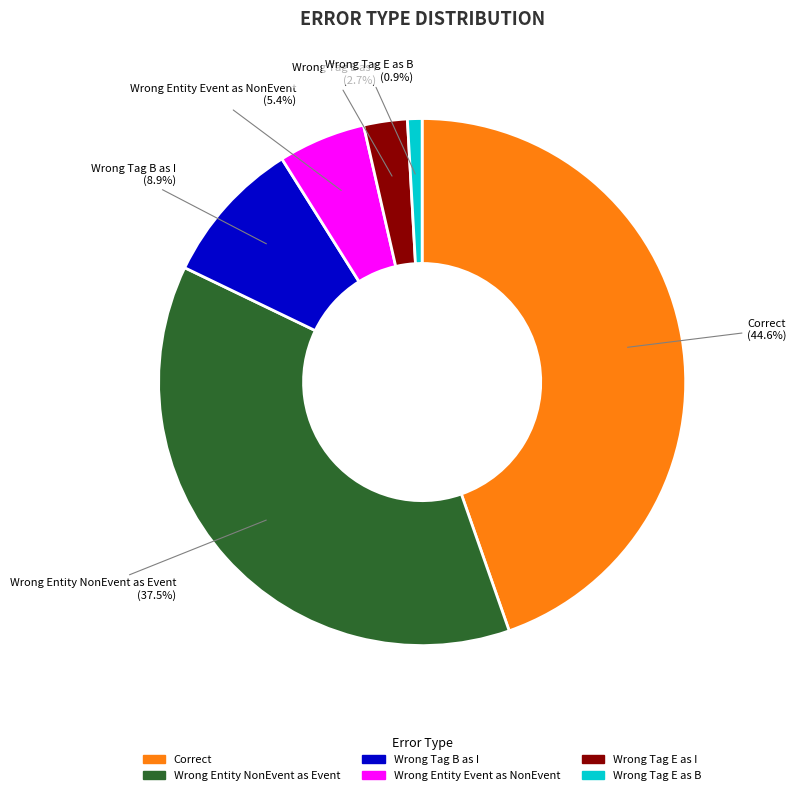

Does any single category account for the majority?

No